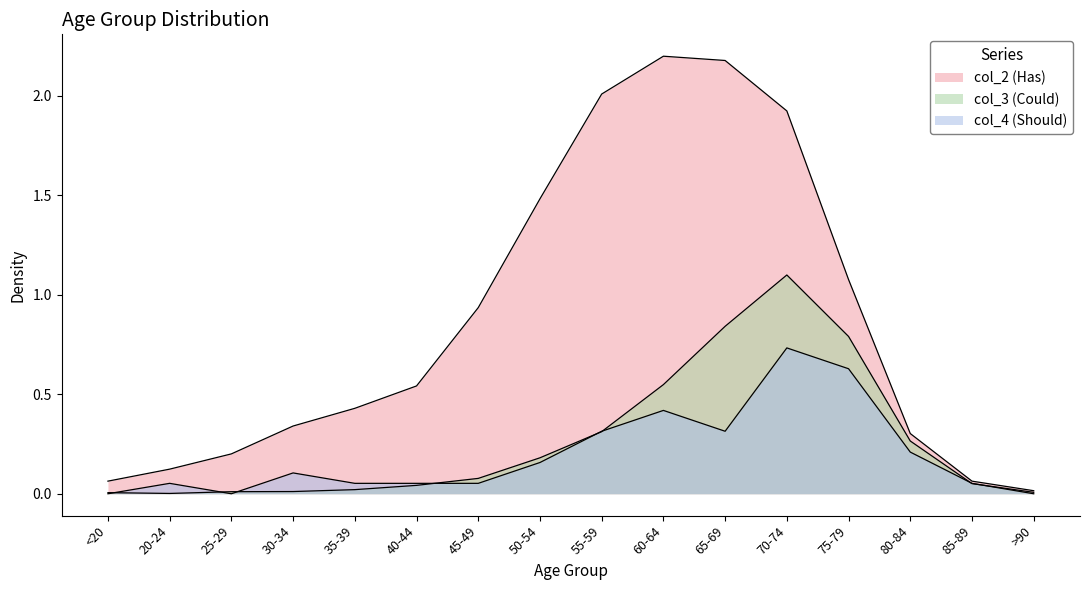

What is the difference between the maximum and minimum values in the col_2 (Has) series?

2.2